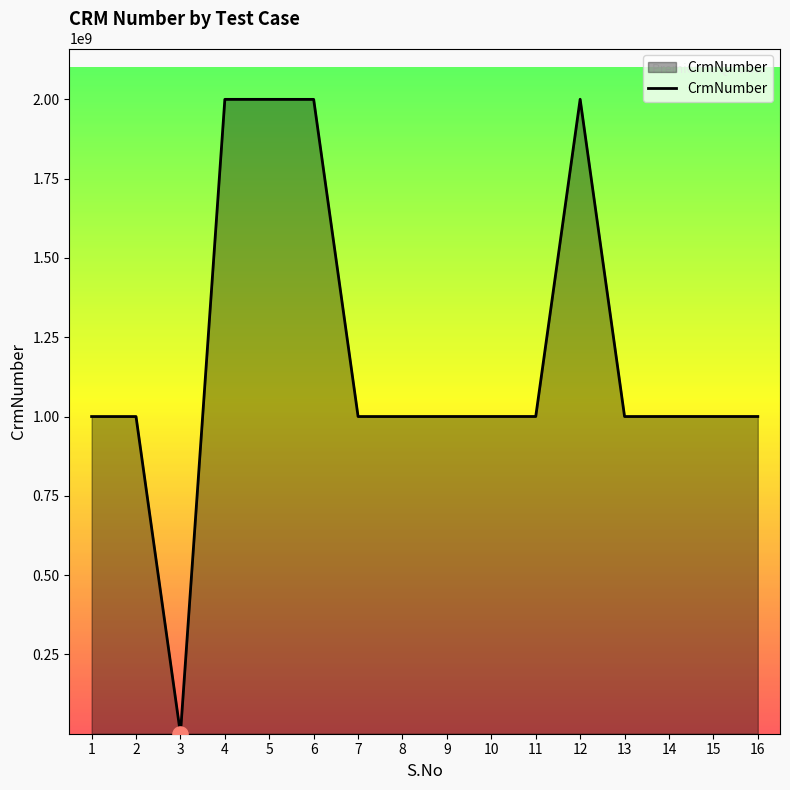

Approximately how many times larger is the value at 12 compared to 5?

1.0